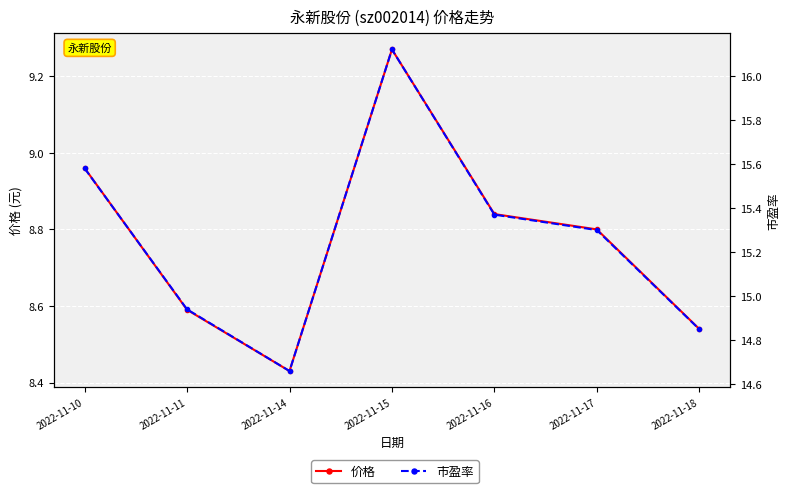

Is this an area chart (filled region under the line)?

No